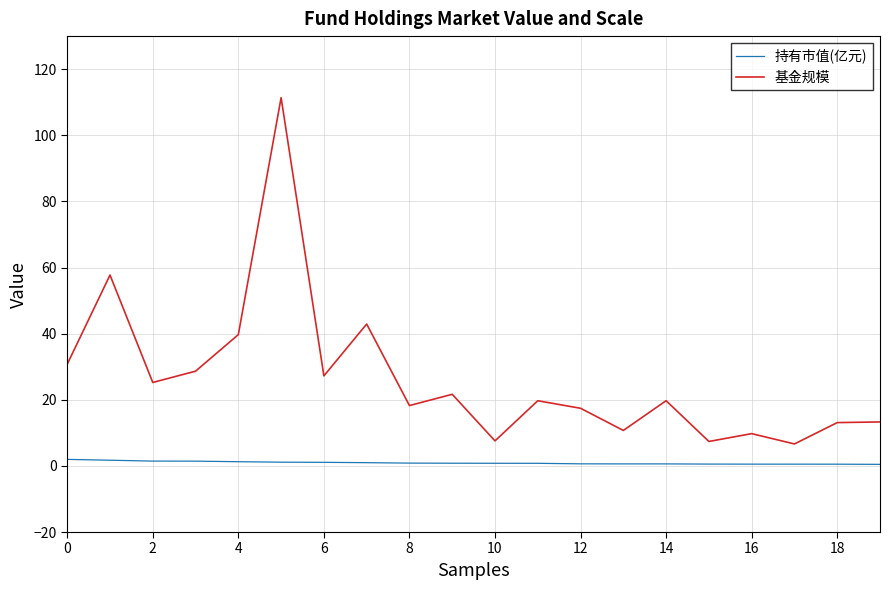

Which series has the largest range (max minus min)?

基金规模